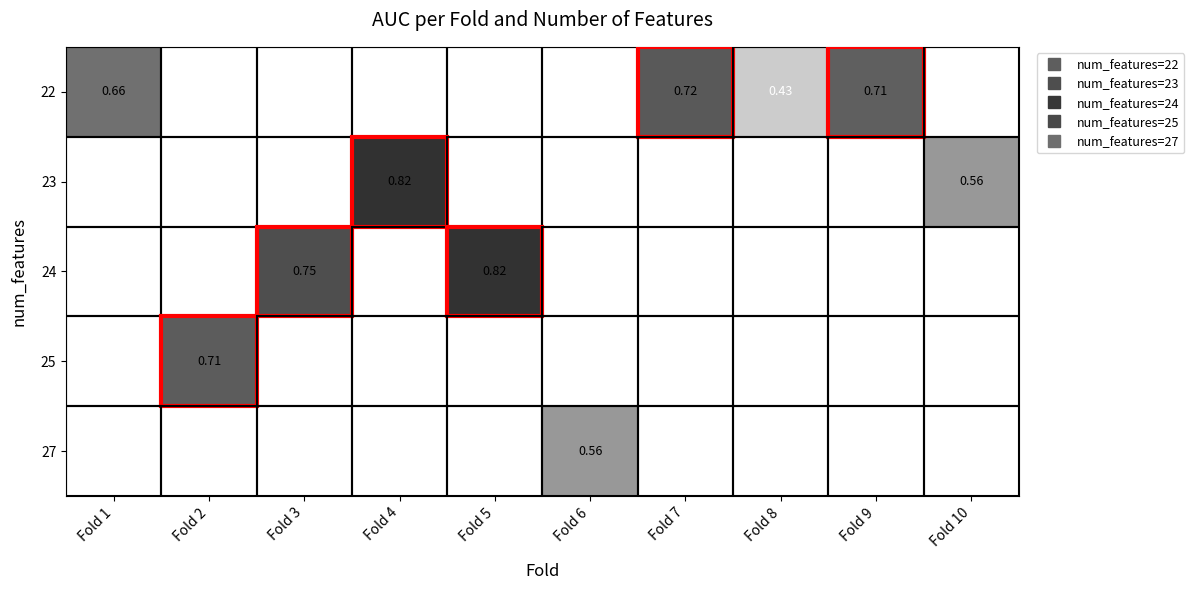

What value does the 25 series have at Fold 2?

0.7